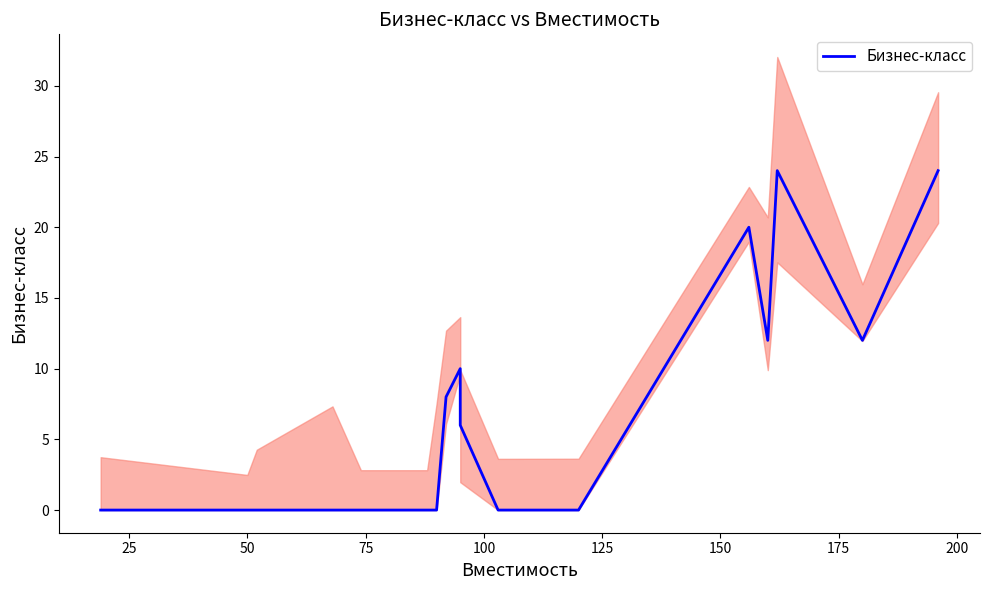

How many categories are shown in the chart?

17